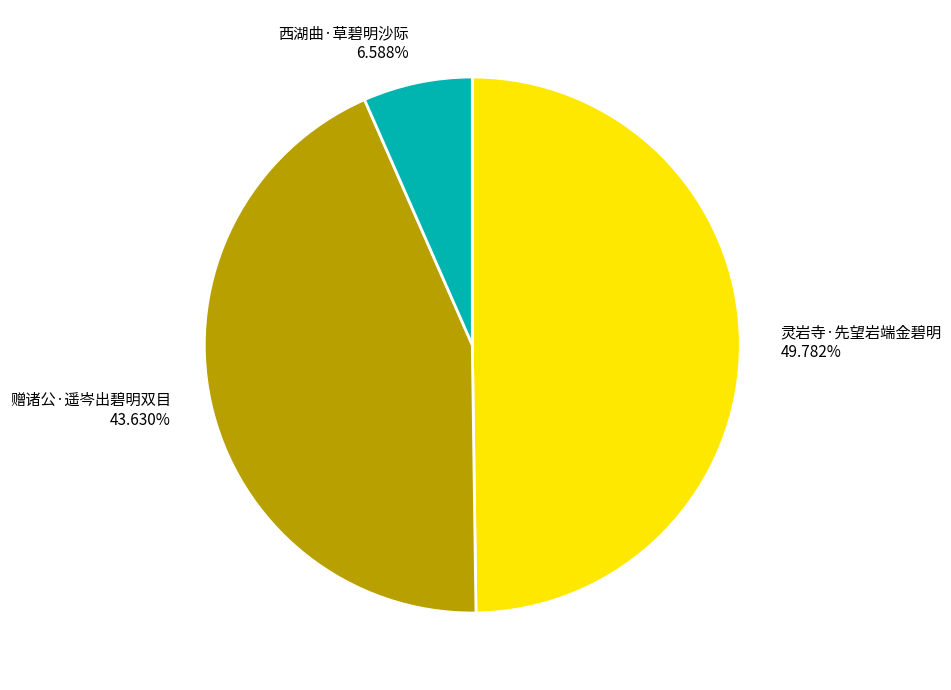

To the nearest percent, what is the combined percentage of 赠诸公·遥岑出碧明双目 and 灵岩寺·先望岩端金碧明?

93%